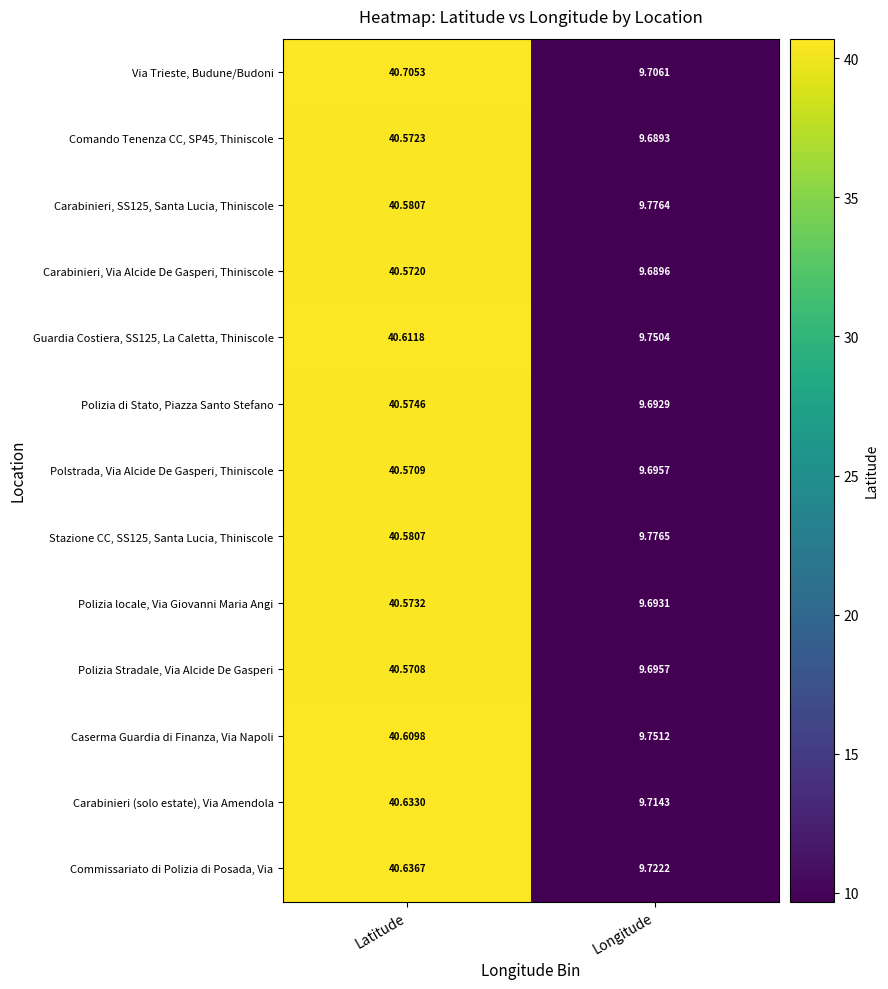

List the labels in order of Carabinieri (solo estate), Via Amendola value, largest first.

Latitude, Longitude